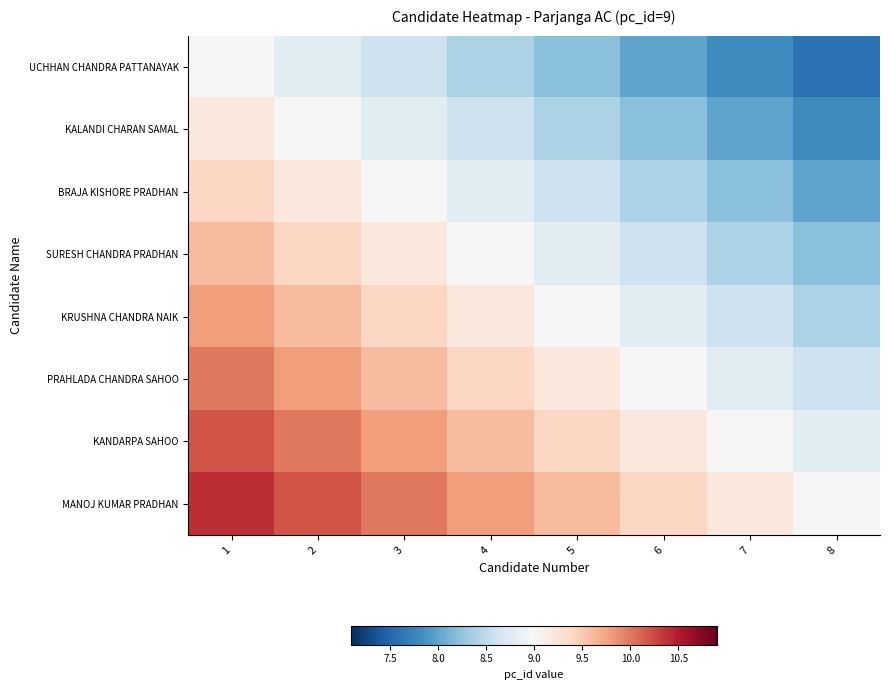

Reading left to right, transcribe all the data shown in this chart.

UCHHAN CHANDRA PATTANAYAK: 1=9.0	2=8.8	3=8.6	4=8.4	5=8.2	6=8.0	7=7.8	8=7.6
KALANDI CHARAN SAMAL: 1=9.2	2=9.0	3=8.8	4=8.6	5=8.4	6=8.2	7=8.0	8=7.8
BRAJA KISHORE PRADHAN: 1=9.4	2=9.2	3=9.0	4=8.8	5=8.6	6=8.4	7=8.2	8=8.0
SURESH CHANDRA PRADHAN: 1=9.6	2=9.4	3=9.2	4=9.0	5=8.8	6=8.6	7=8.4	8=8.2
KRUSHNA CHANDRA NAIK: 1=9.8	2=9.6	3=9.4	4=9.2	5=9.0	6=8.8	7=8.6	8=8.4
PRAHLADA CHANDRA SAHOO: 1=10.0	2=9.8	3=9.6	4=9.4	5=9.2	6=9.0	7=8.8	8=8.6
KANDARPA SAHOO: 1=10.2	2=10.0	3=9.8	4=9.6	5=9.4	6=9.2	7=9.0	8=8.8
MANOJ KUMAR PRADHAN: 1=10.4	2=10.2	3=10.0	4=9.8	5=9.6	6=9.4	7=9.2	8=9.0